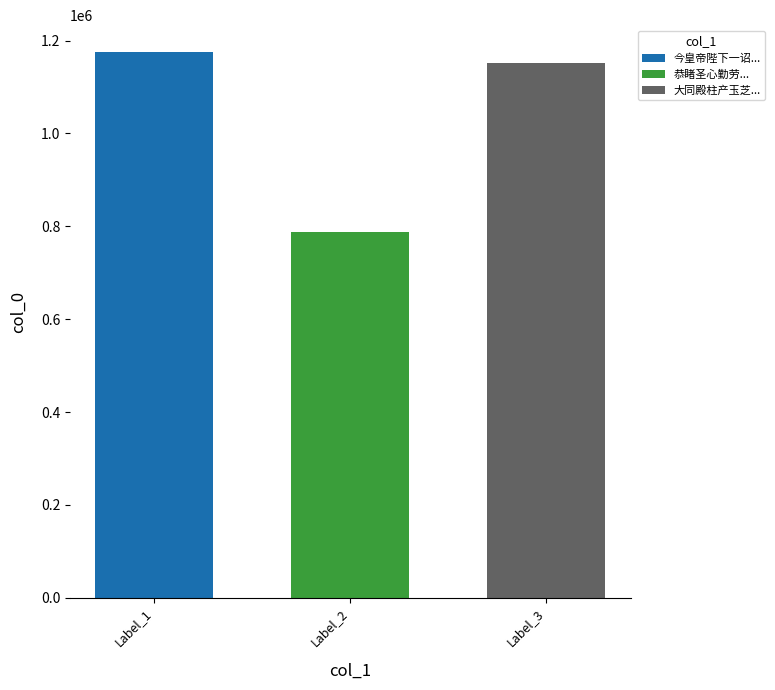

What is the difference between the highest and lowest values at Label_2?

386284